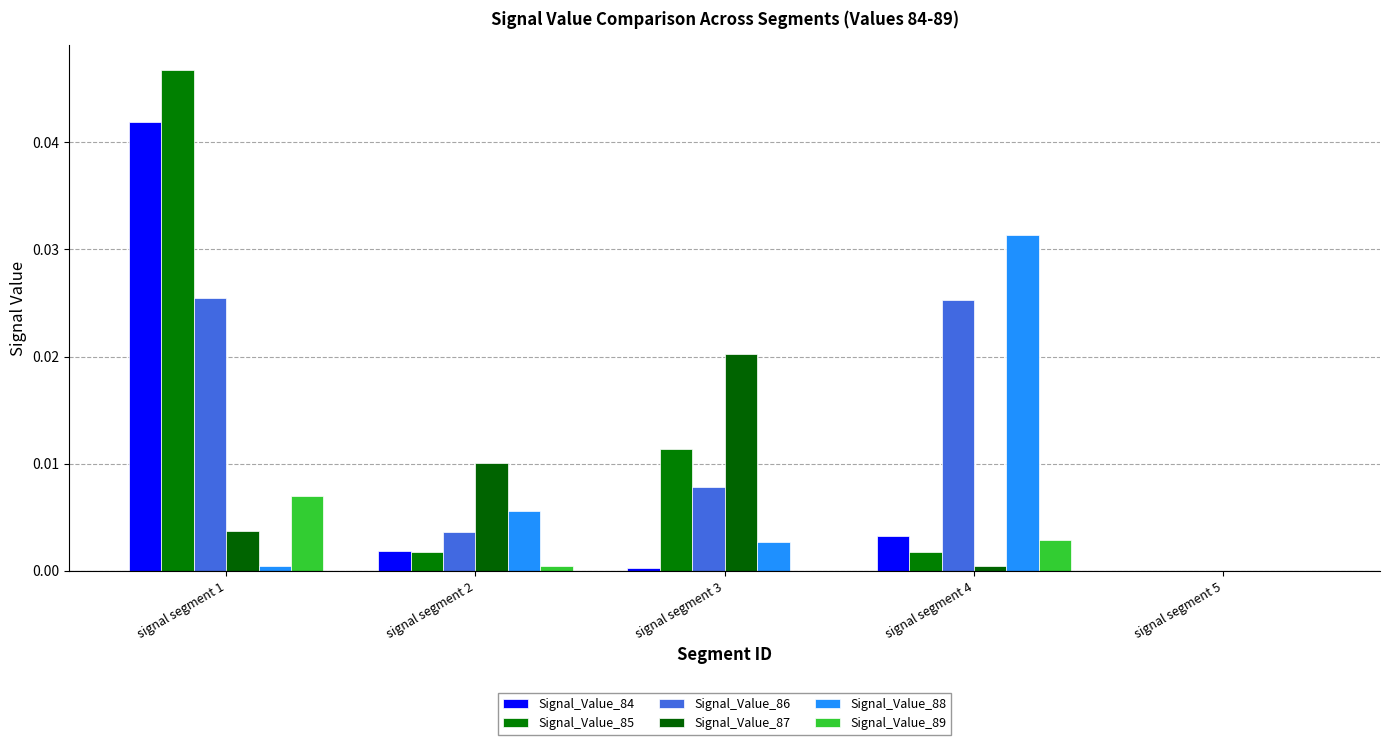

The value of Signal_Value_84 at signal segment 5 is 0.0. True or false?

True